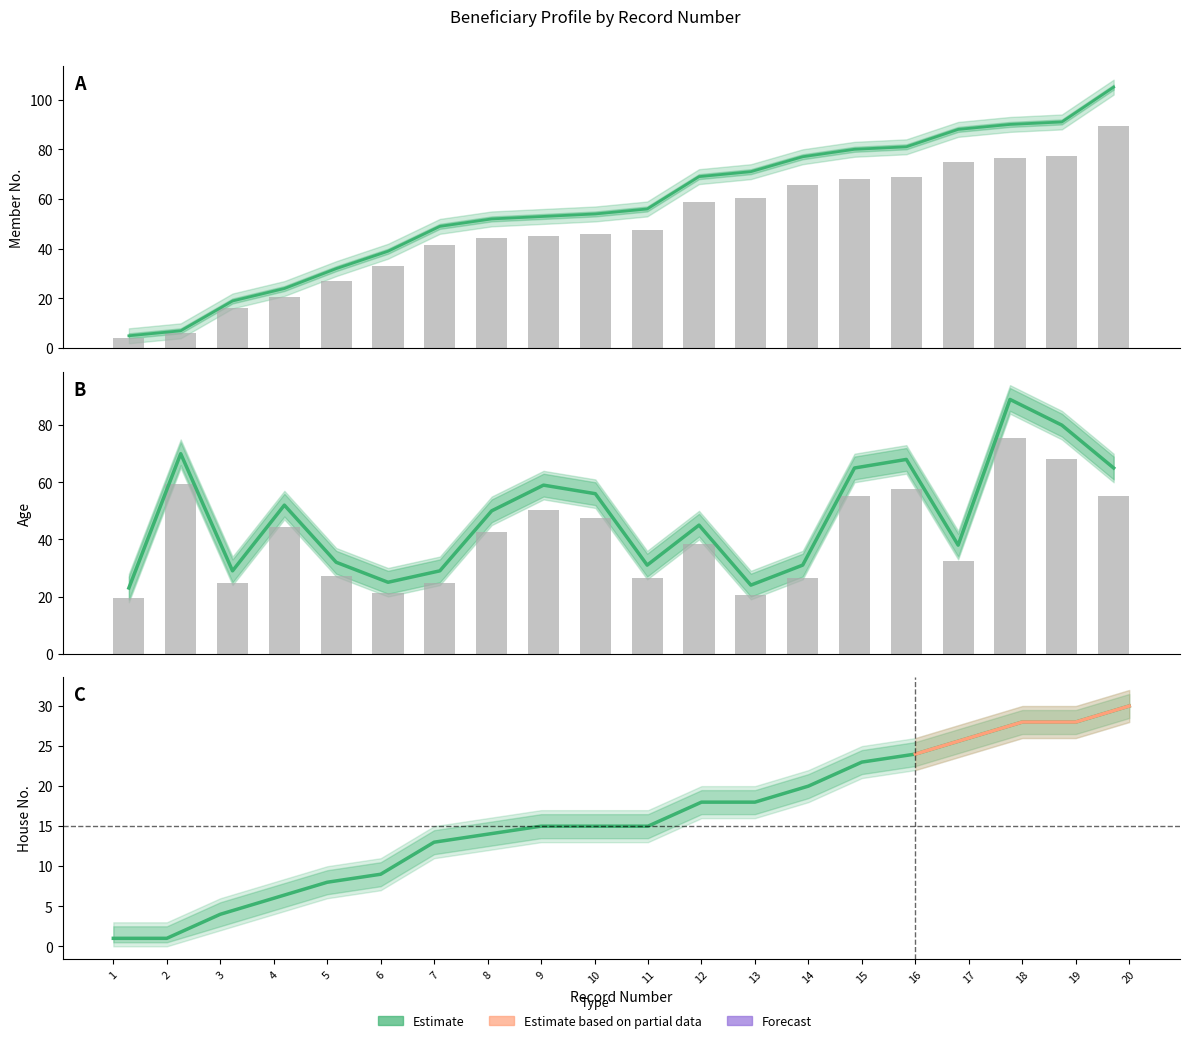

List the series in order of their overall mean, highest first.

Member_No, Age, House_No